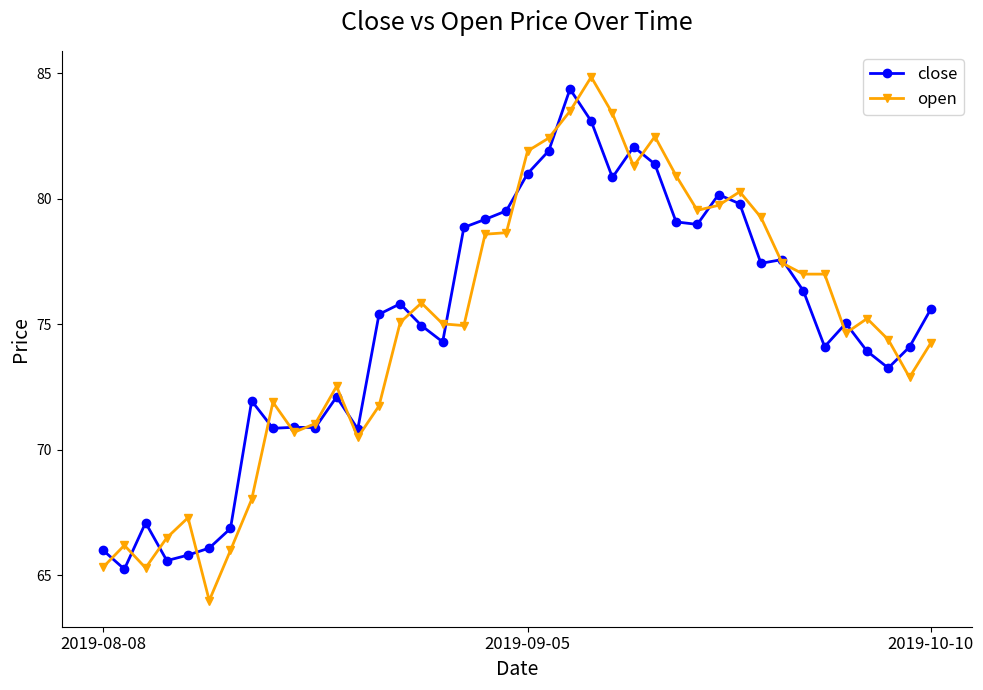

What is the value of the open point at the 37th from the left?

75.2